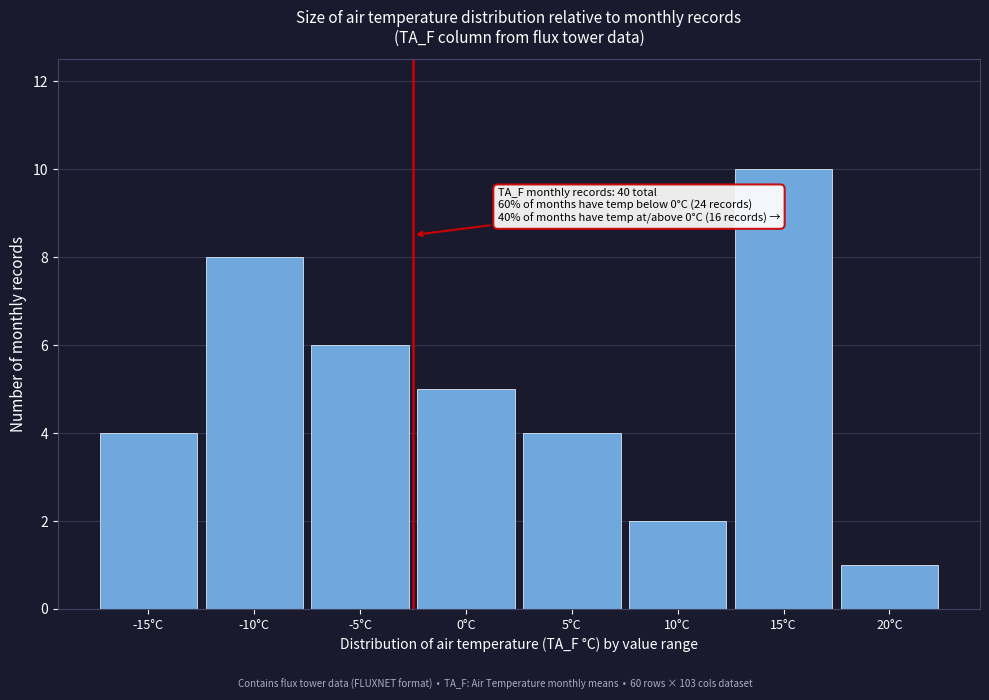

Reading right to left, transcribe all the data shown in this chart.

20°C=1	15°C=10	10°C=2	5°C=4	0°C=5	-5°C=6	-10°C=8	-15°C=4